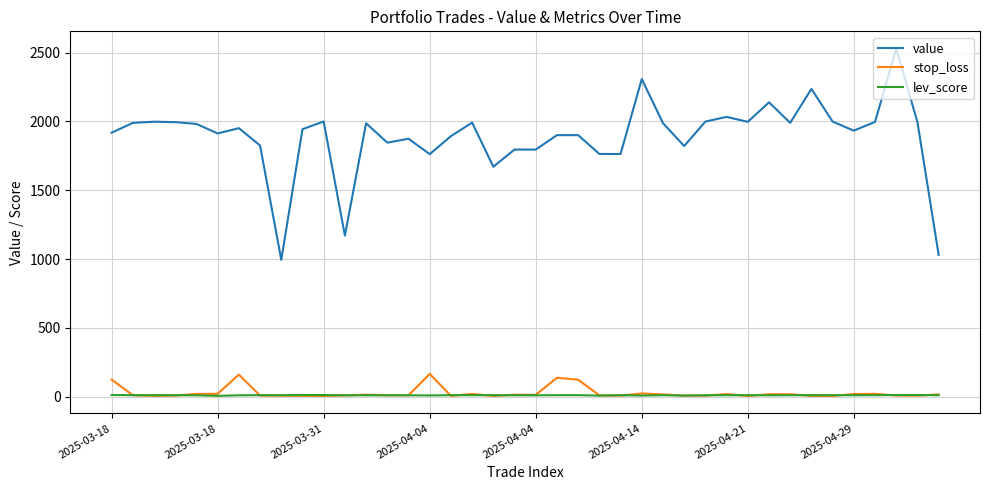

What are all the series names shown in the legend?

value, stop_loss, lev_score